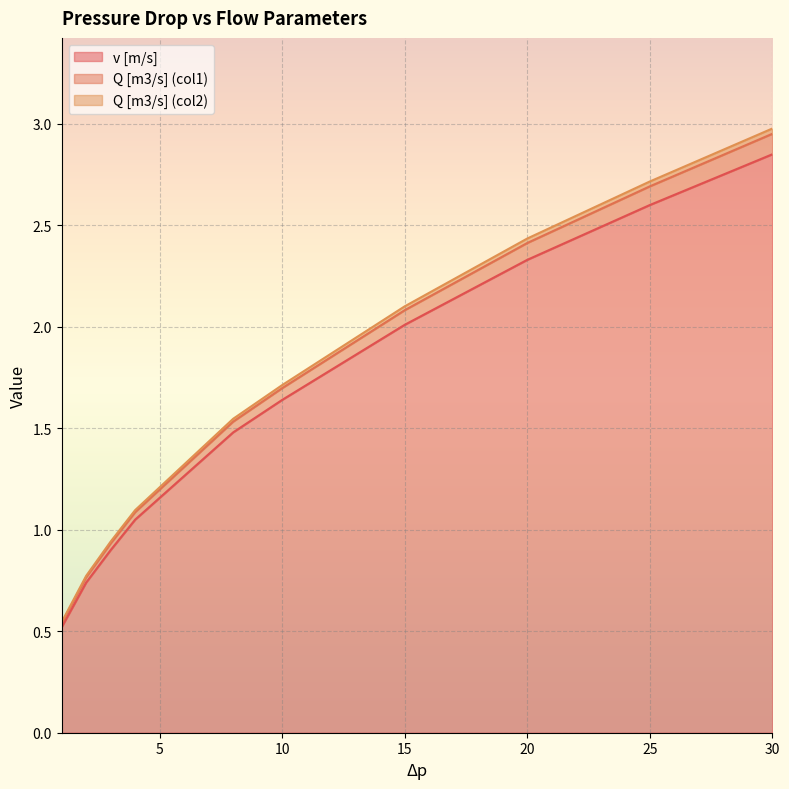

Is it true that Q [m3/s] (col1) equals 0.5 at 4?

False